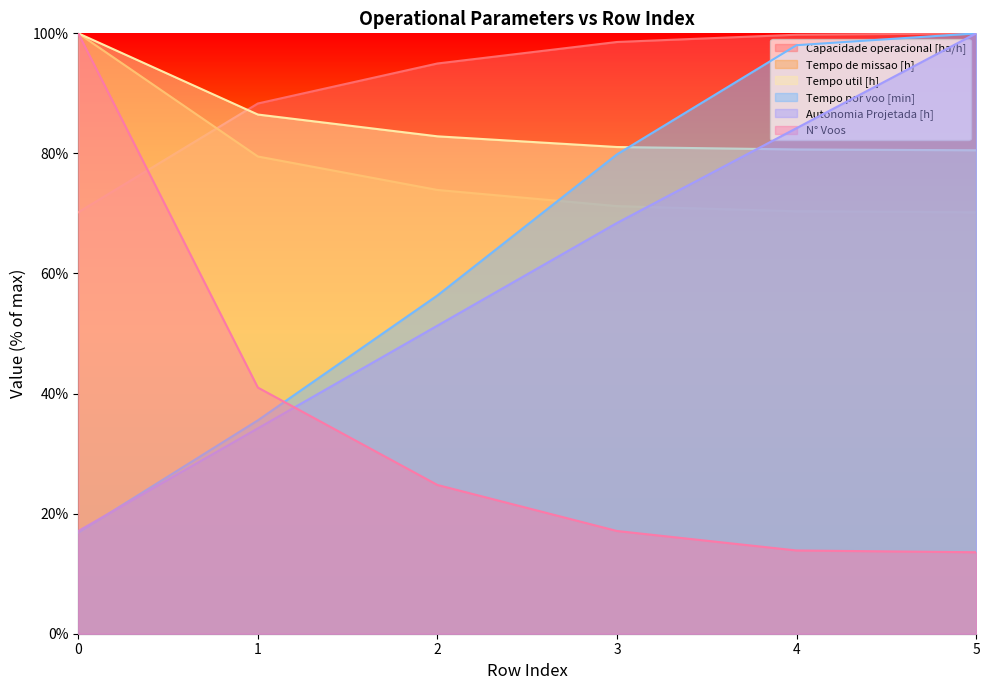

True or false: Tempo de missao [h] and N° Voos intersect in this chart.

False